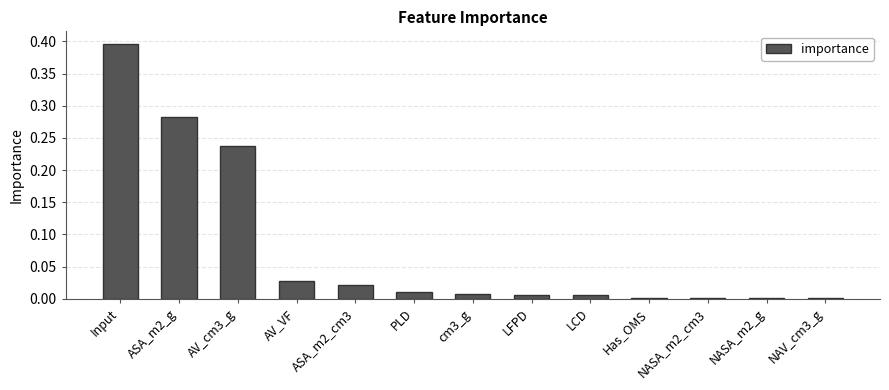

Is it true that the value at cm3_g is 0.0?

True